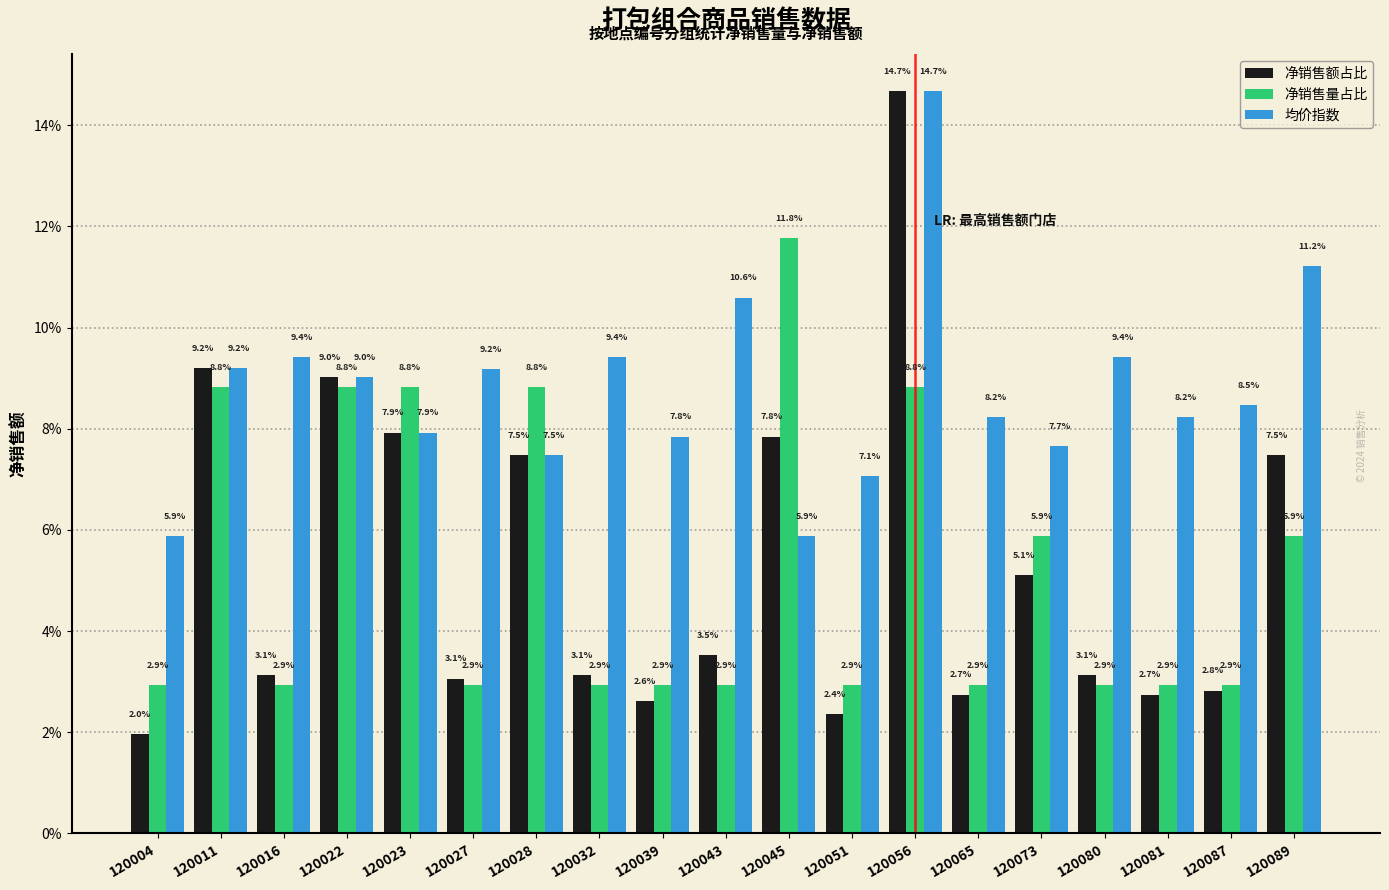

Rank the series at 120045 from lowest to highest value.

均价指数, 净销售额占比, 净销售量占比